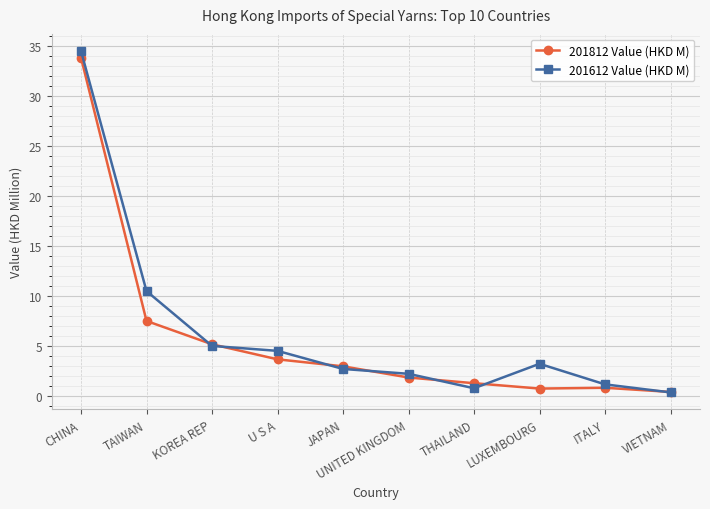

At which label does 201612 Value (HKD M) reach its minimum?

VIETNAM